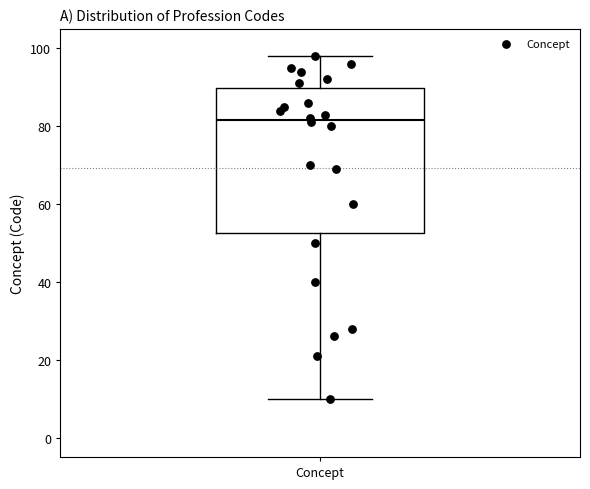

Read this box plot against the y-axis: the position of the median line, the range covered by the box, and the ends of both whiskers. The values are not printed on the chart, so give them approximately, as read against the axis.

median 82, box 52 to 90, whiskers 10 to 98